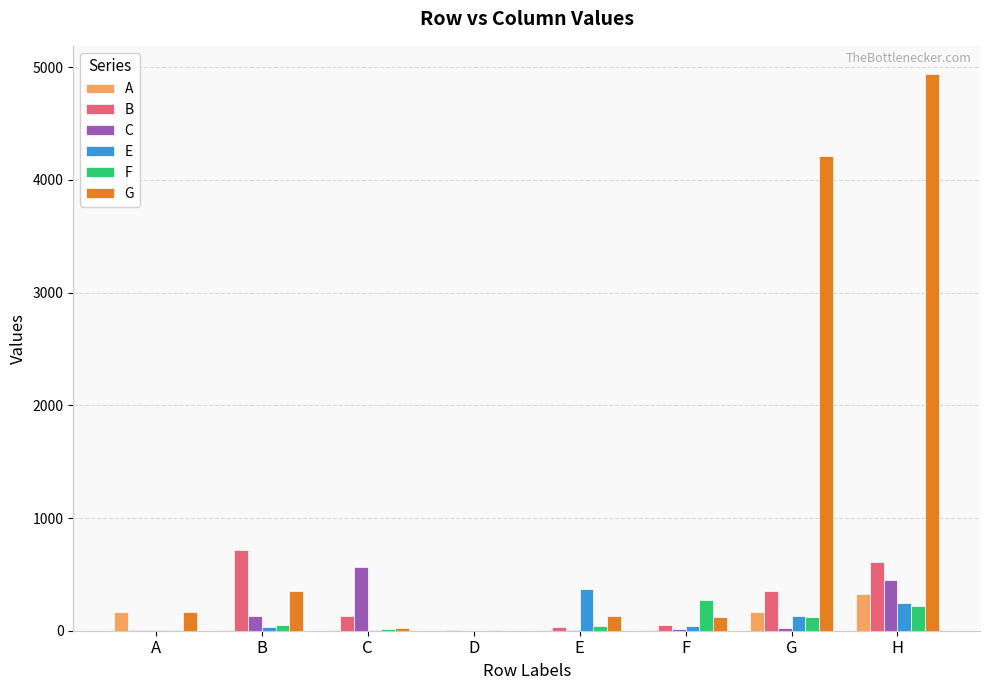

At which category is the sum across all series the highest?

H